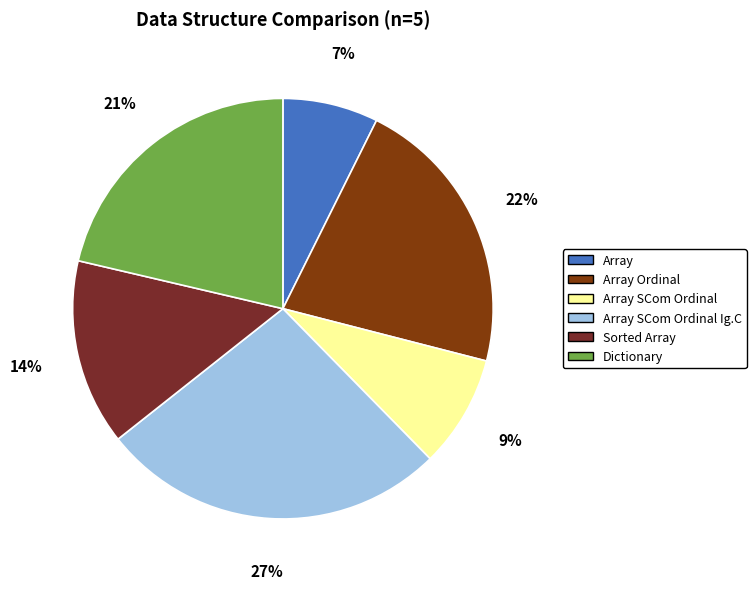

Is it true that Sorted Array is 29% of the pie?

False